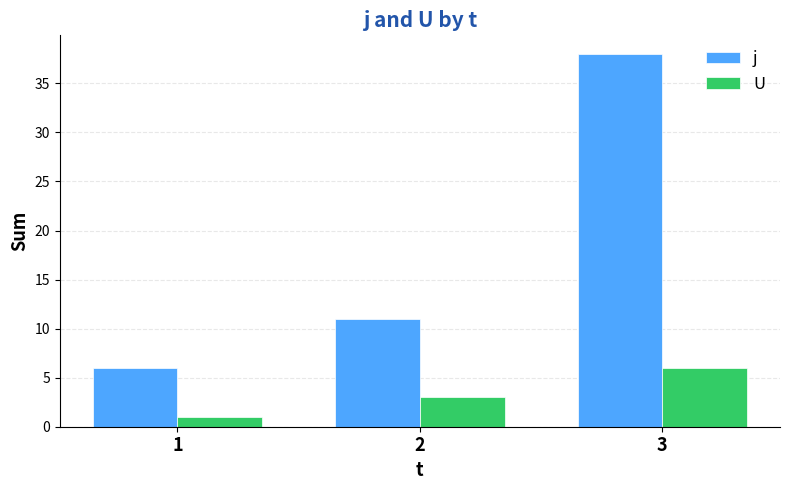

Reading left to right, extract all data points from this chart.

j: 6	11	38
U: 1	3	6